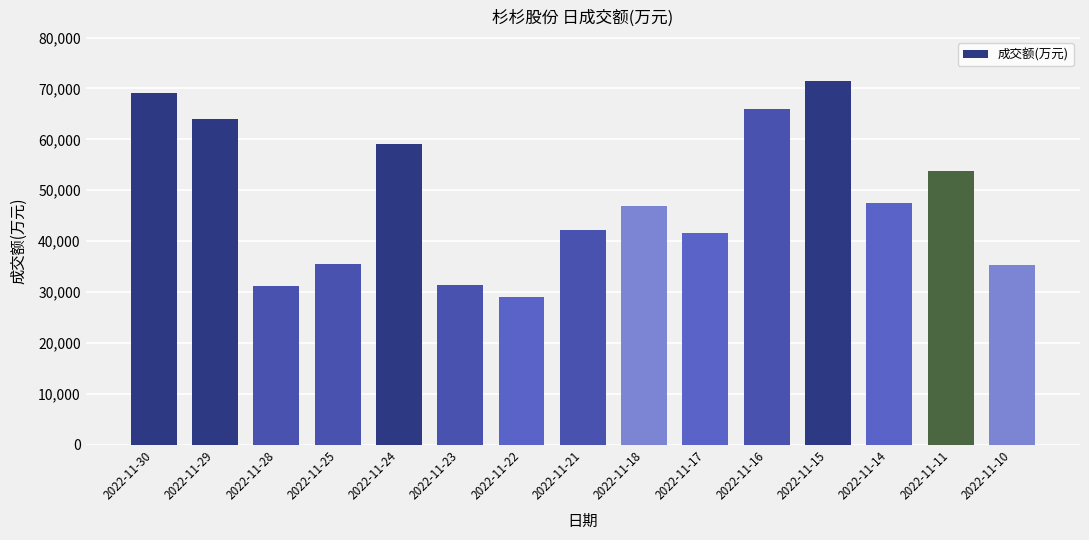

Which category has the highest value across all series?

2022-11-15